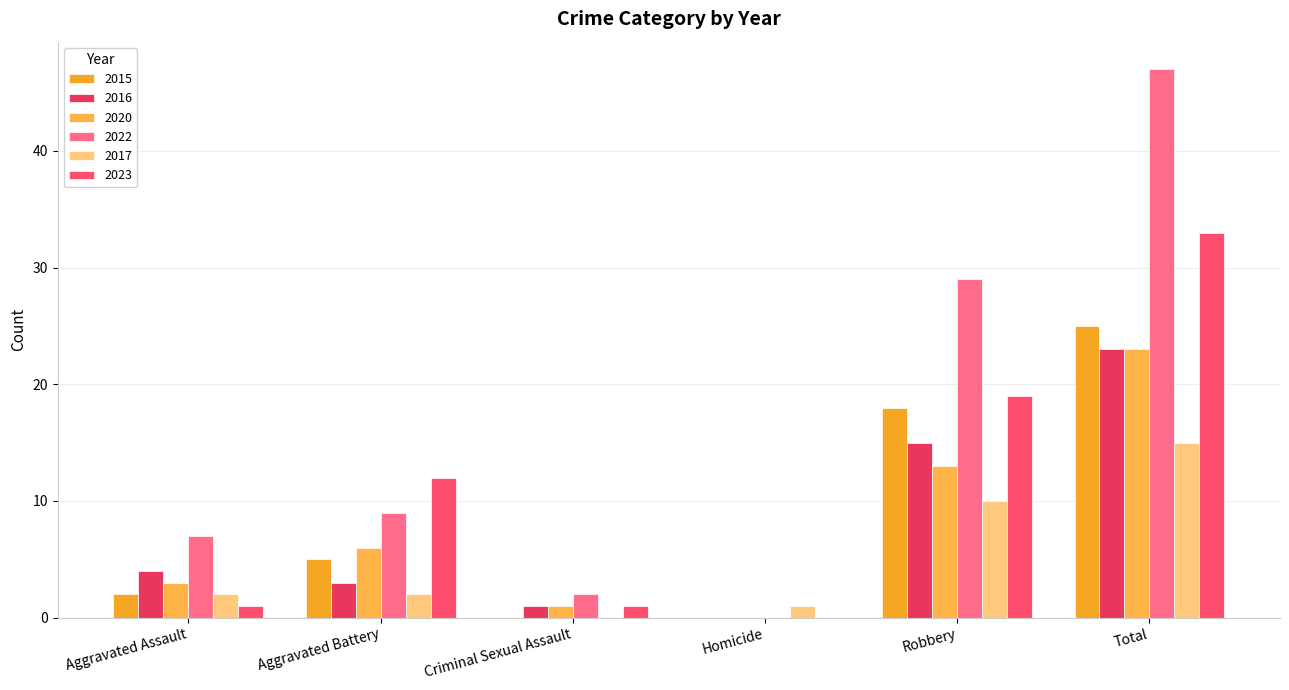

What is the sum of all 2016 values?

46